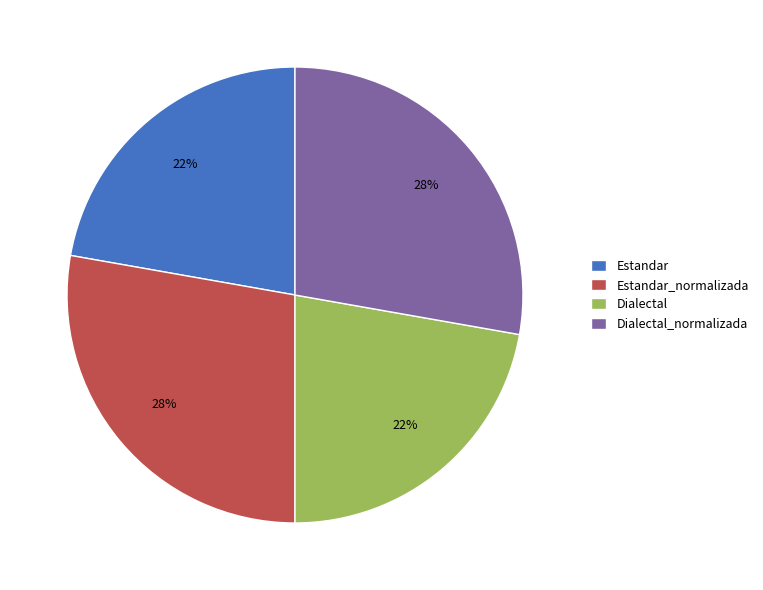

To the nearest percent, what is the average slice percentage?

25%